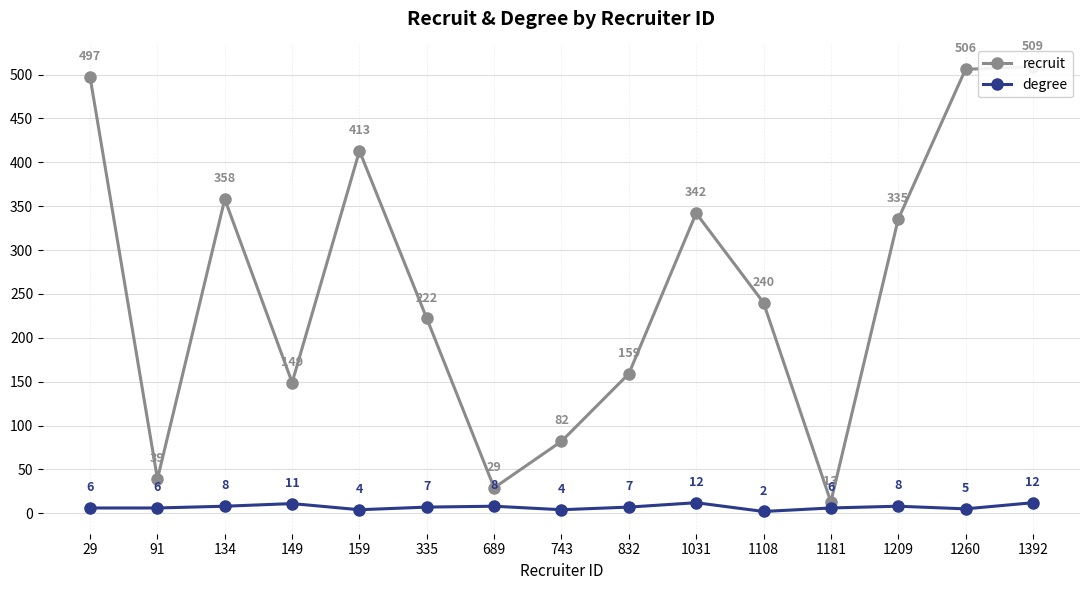

True or false: recruit has a value of 187 at 134.

False